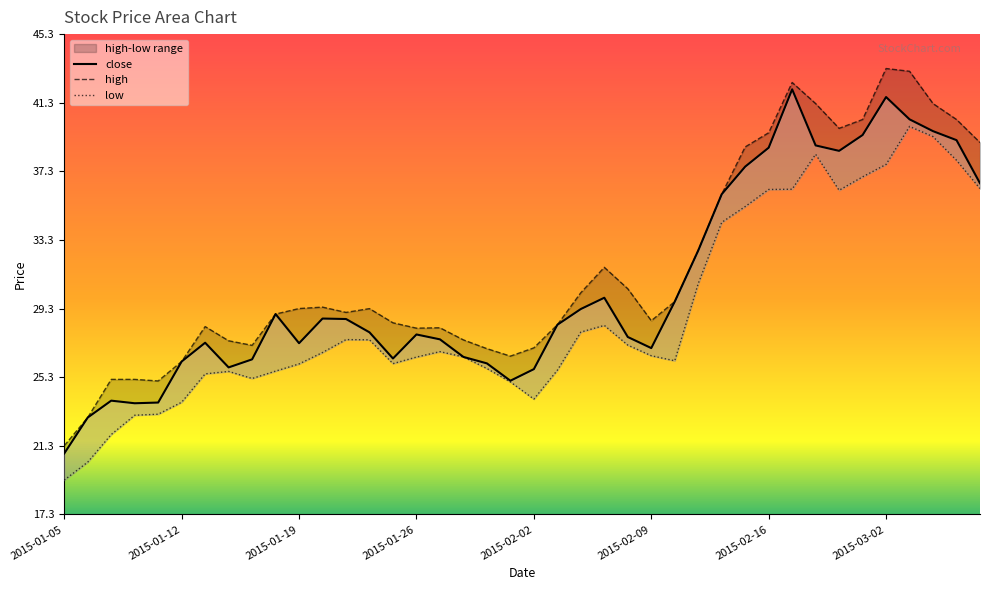

What is the difference between the maximum and minimum values in the low series?

20.6